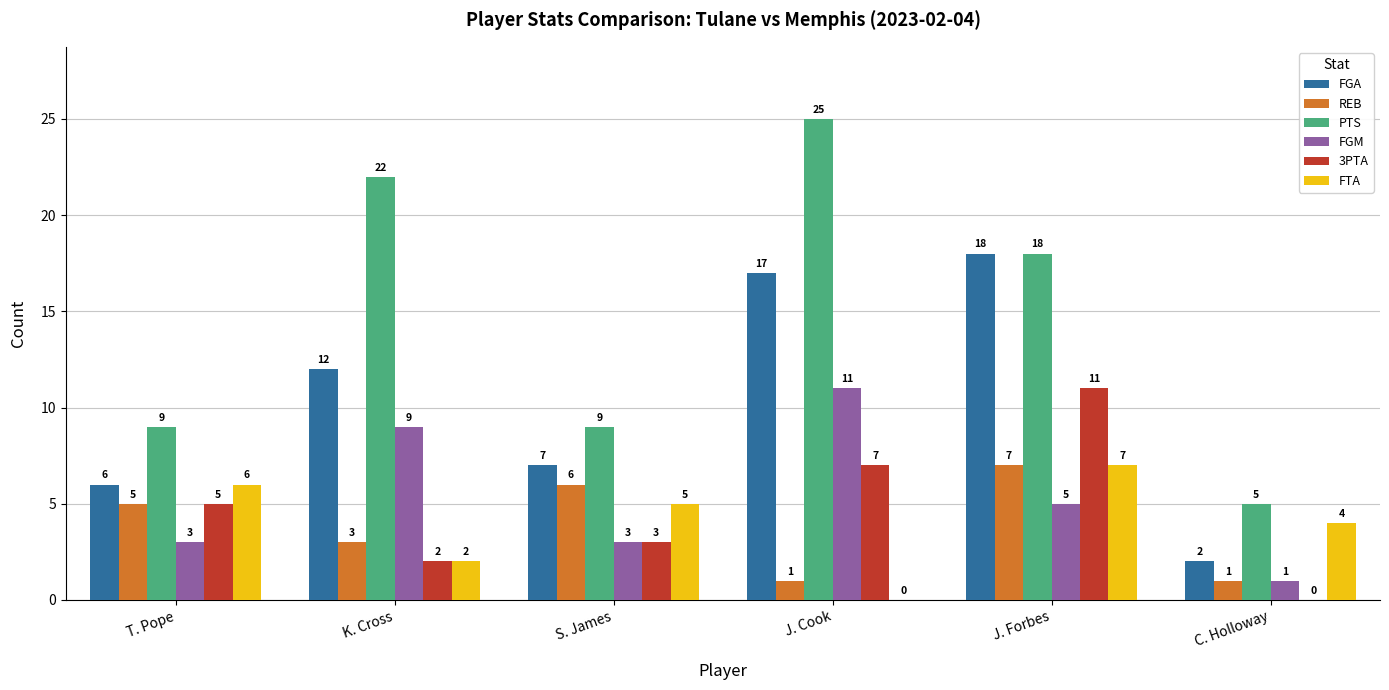

The FGM series shows 2 at J. Forbes. True or false?

False